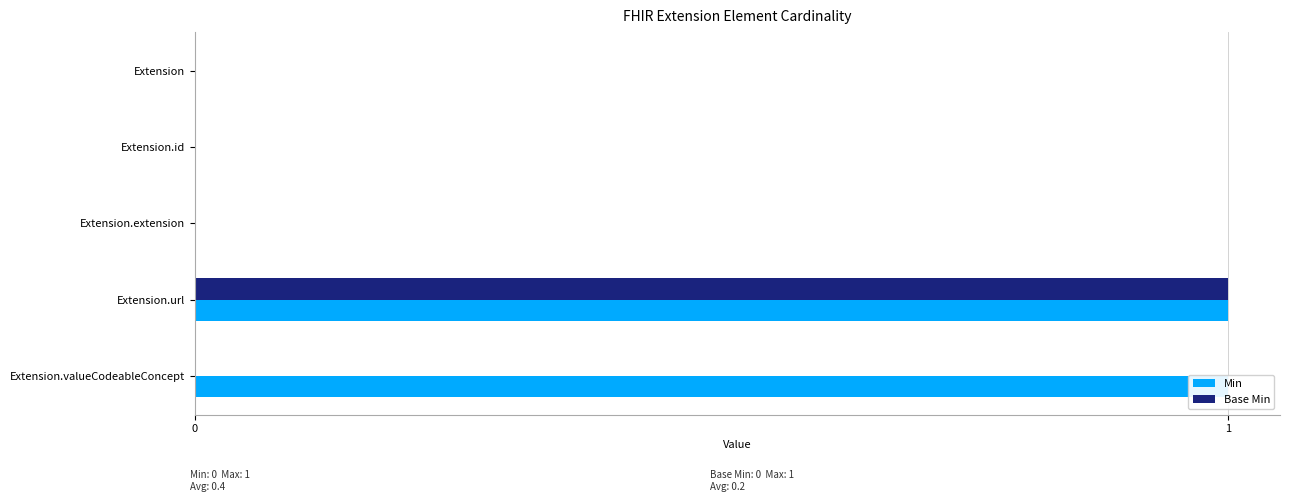

Is it true that Base Min equals 0 at Extension?

False